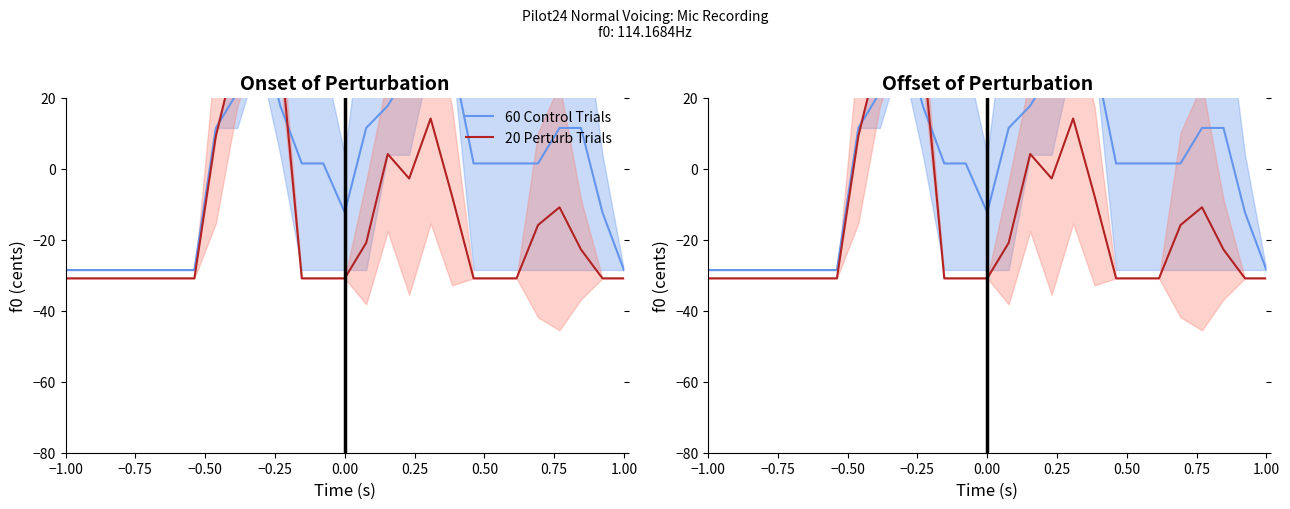

Which series has the largest total across all categories?

60 Control Trials